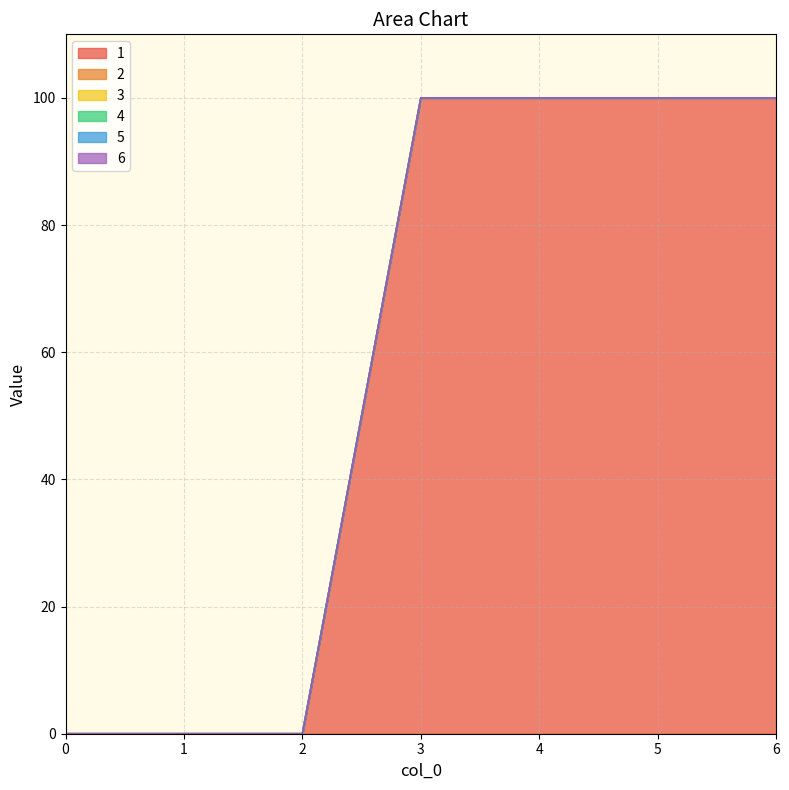

Which series has the largest total across all categories?

1